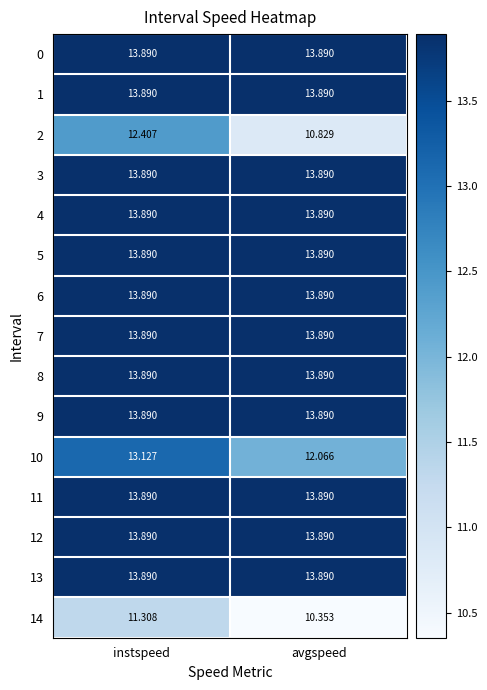

Which series changed the most between instspeed and avgspeed?

2